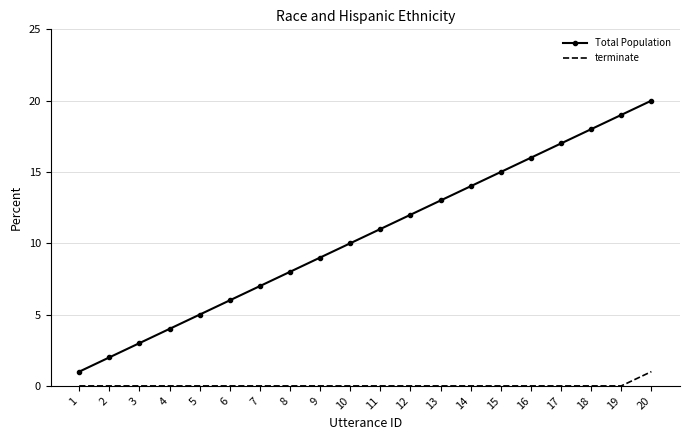

True or false: terminate has a value of -1 at 3.

False